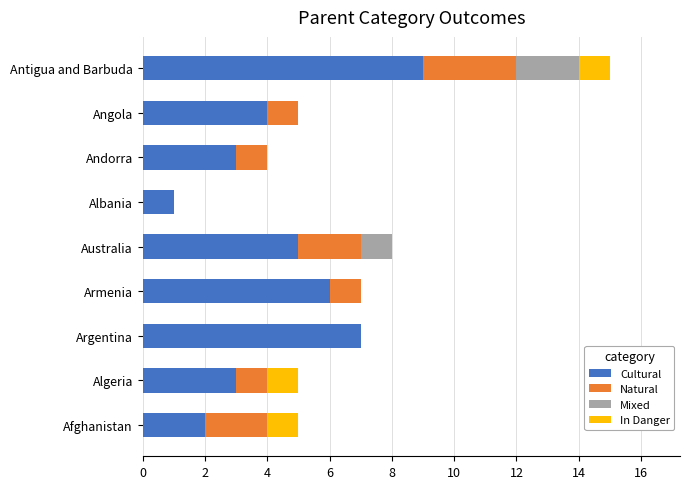

Read the Cultural value at Australia.

5